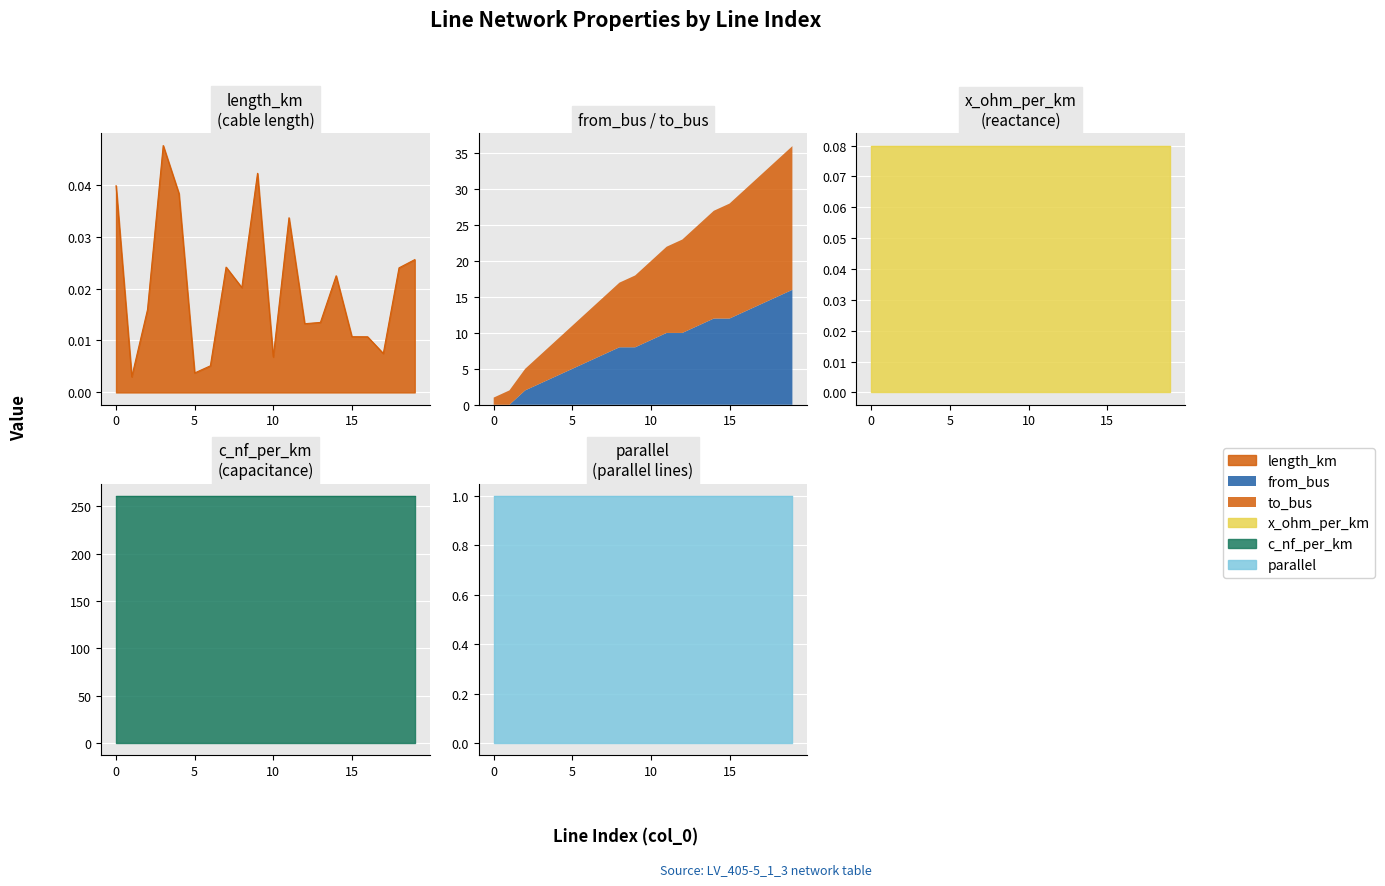

The c_nf_per_km series shows 105.9 at 10. True or false?

False